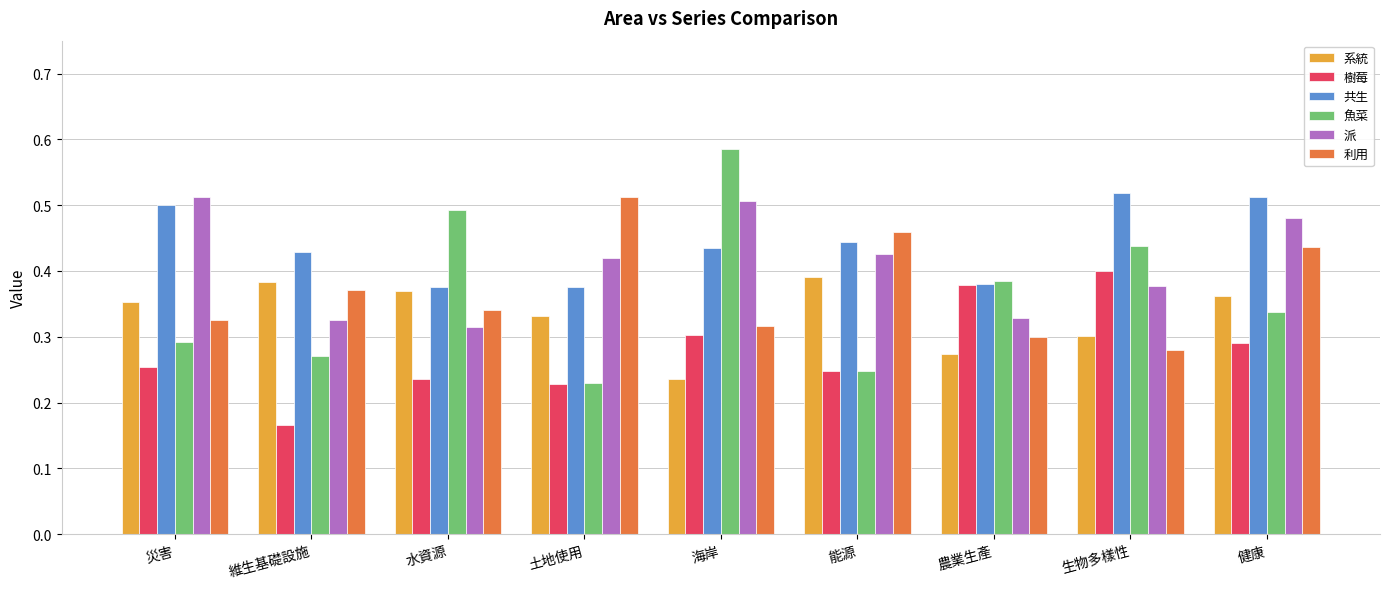

What position from the right is 能源?

4